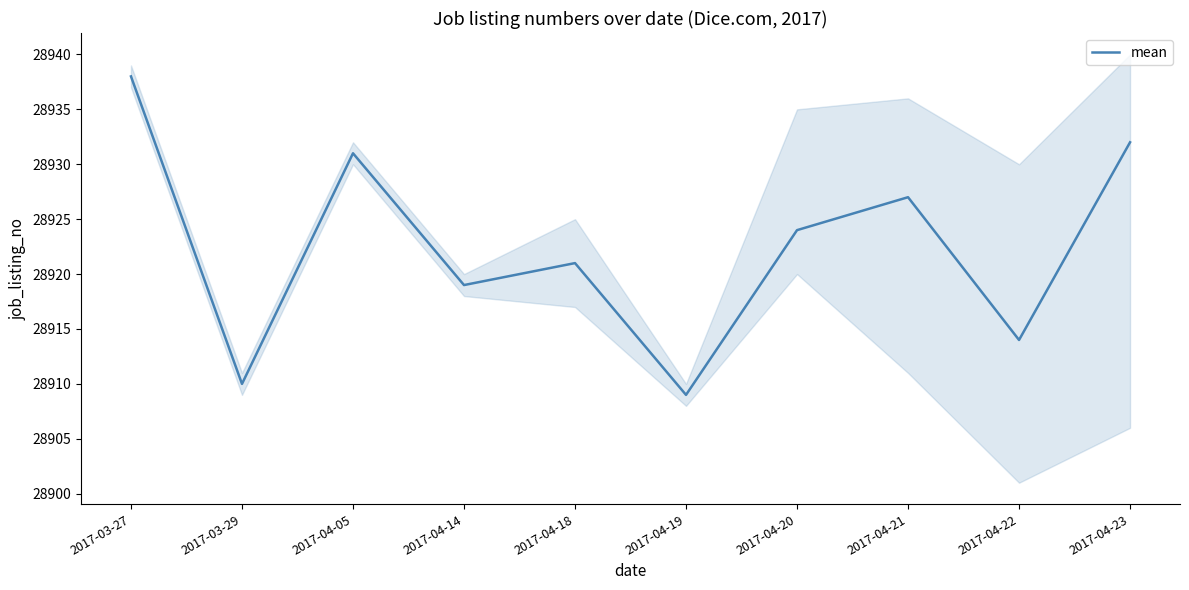

What is the difference between the second highest and second lowest values?

22